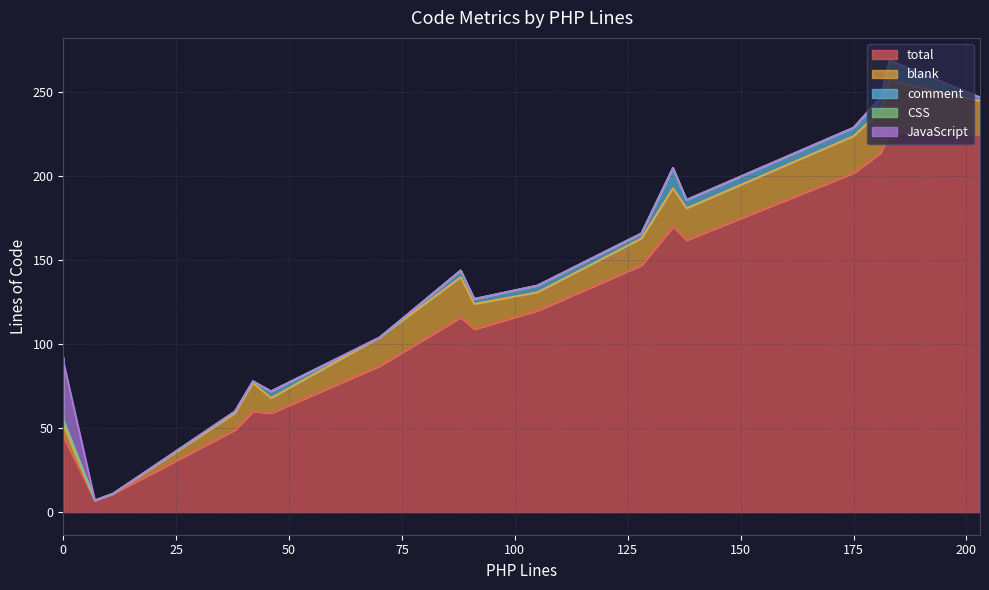

What is the label of the 4th point from the left?

38